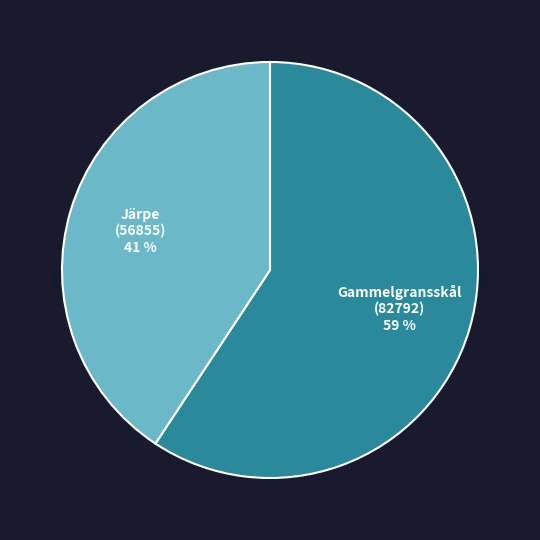

What is the change in value from Gammelgransskål (126017306) to Järpe (127161546)?

-25937